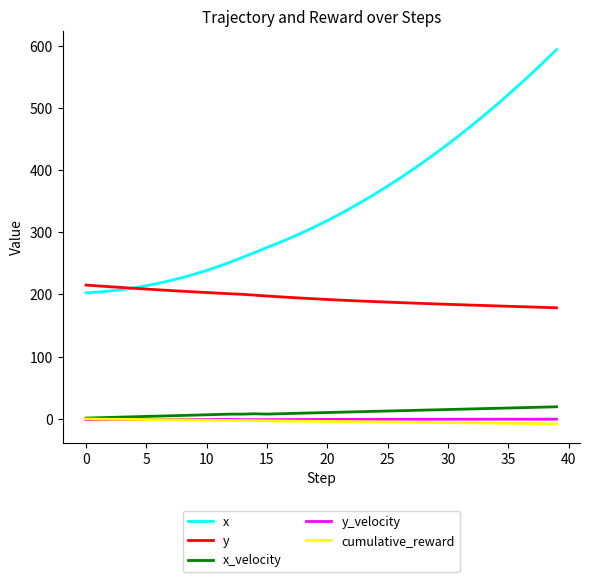

At how many categories does at least one series exceed 49?

40